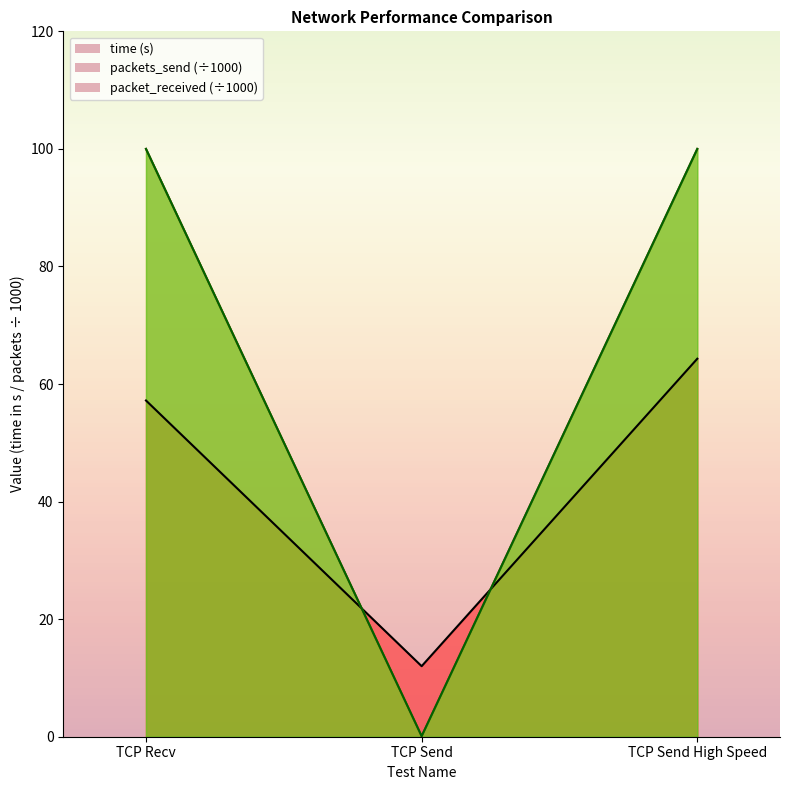

The packets_send series shows 0.1 at TCP Send. True or false?

False